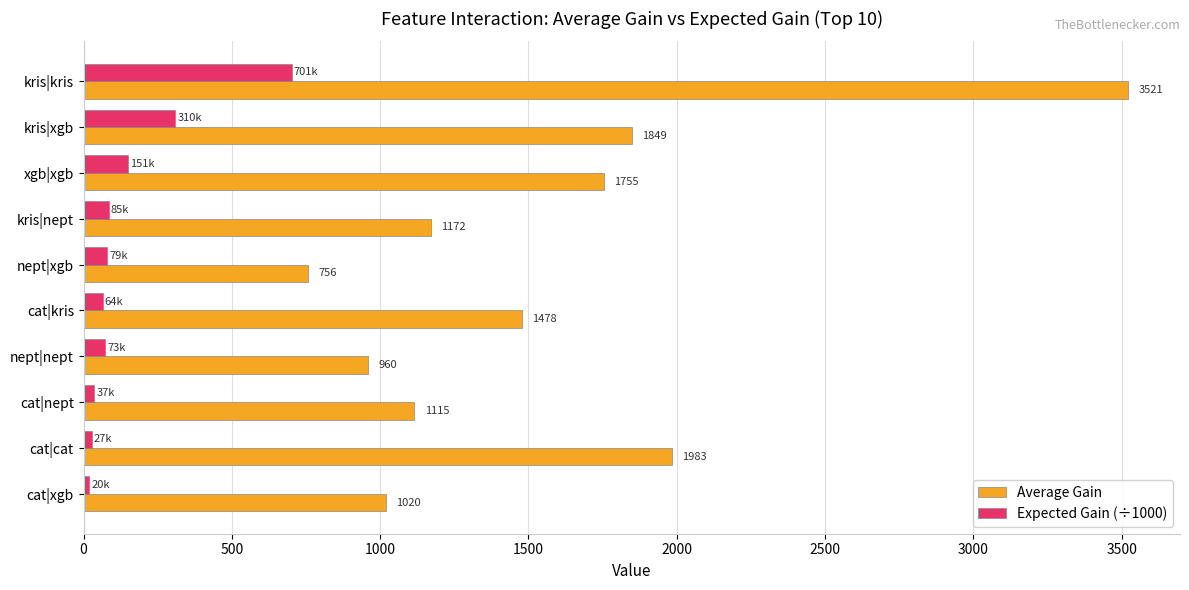

What is the difference between the maximum and minimum values in the Average Gain series?

2765.0